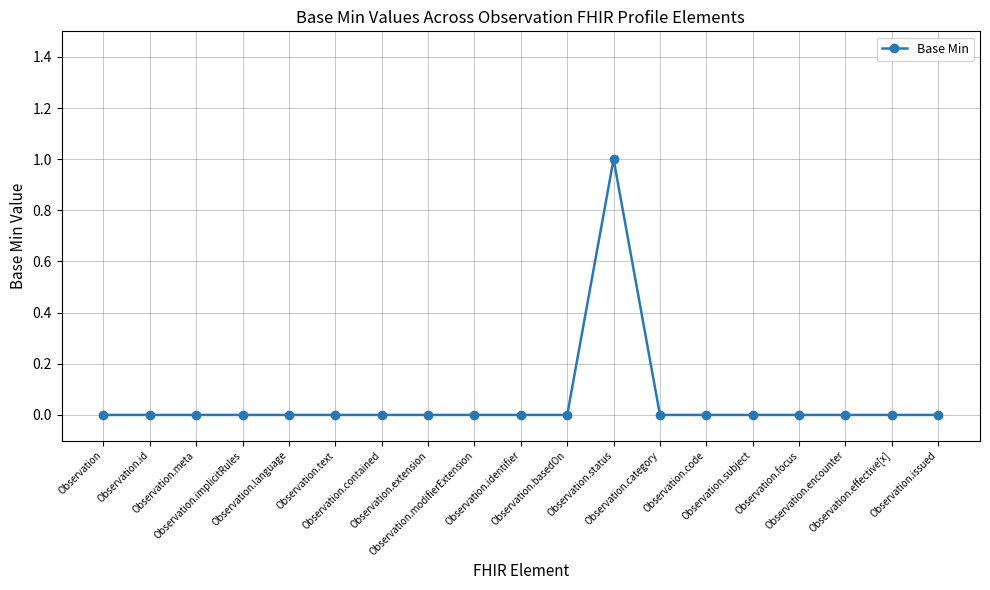

True or false: there are more than 0 points higher than both neighbors.

True